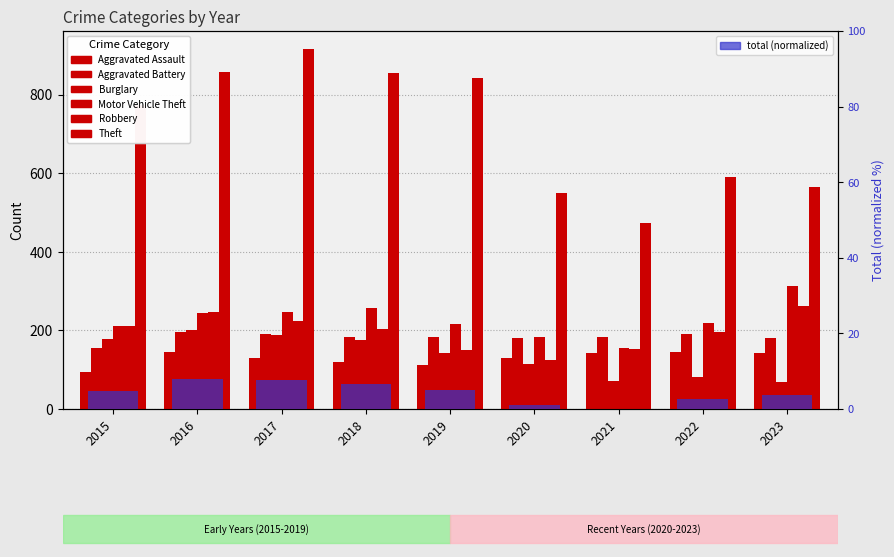

How many bars are there in each group?

6